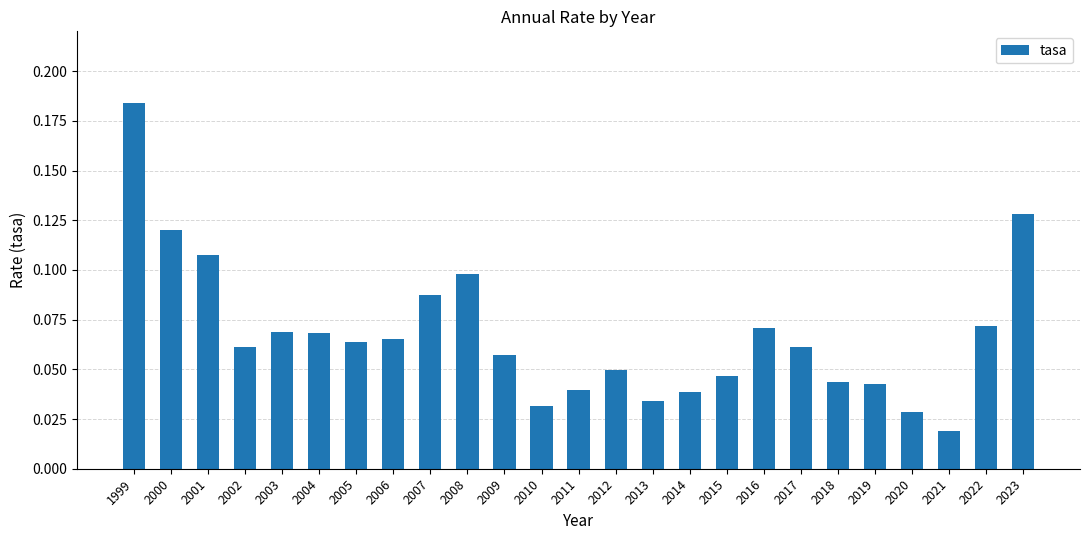

The value at 2005 is 0.1. True or false?

True